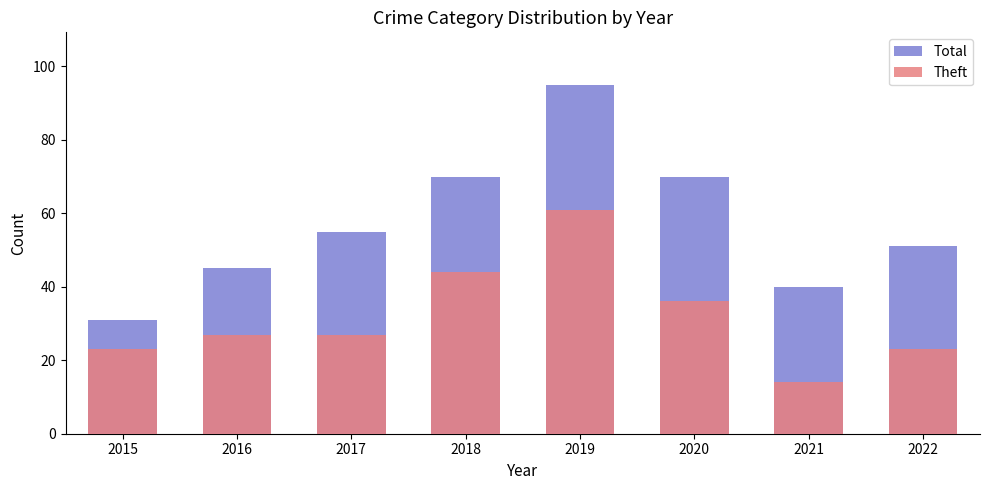

What is the lowest value of the Theft series?

14